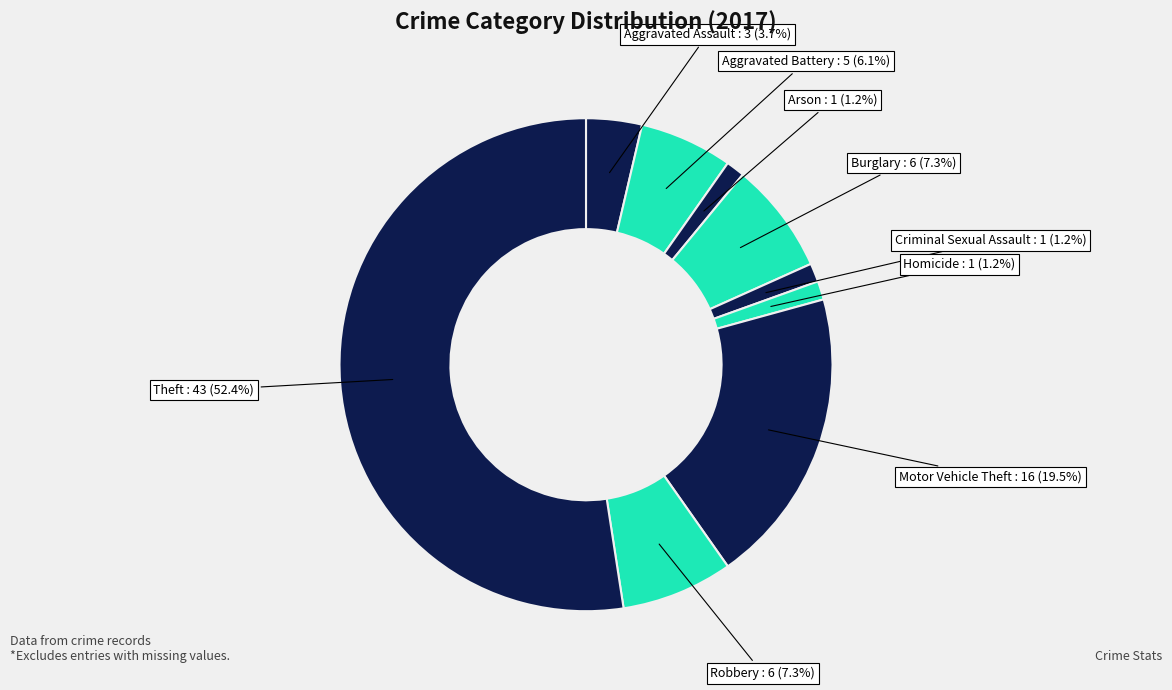

Which category has the biggest portion of the pie?

Theft